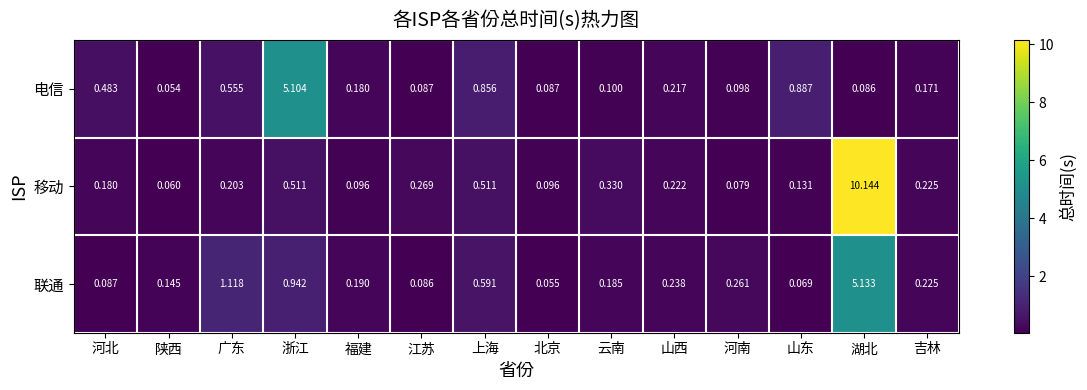

List the series in order of their peak value, lowest first.

电信, 联通, 移动